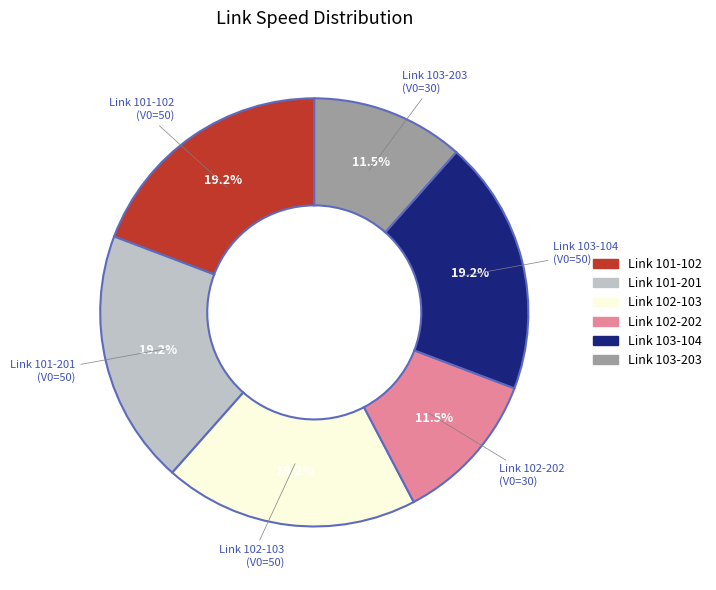

Is the sum of Link 103-104 and Link 103-203 greater than half?

No